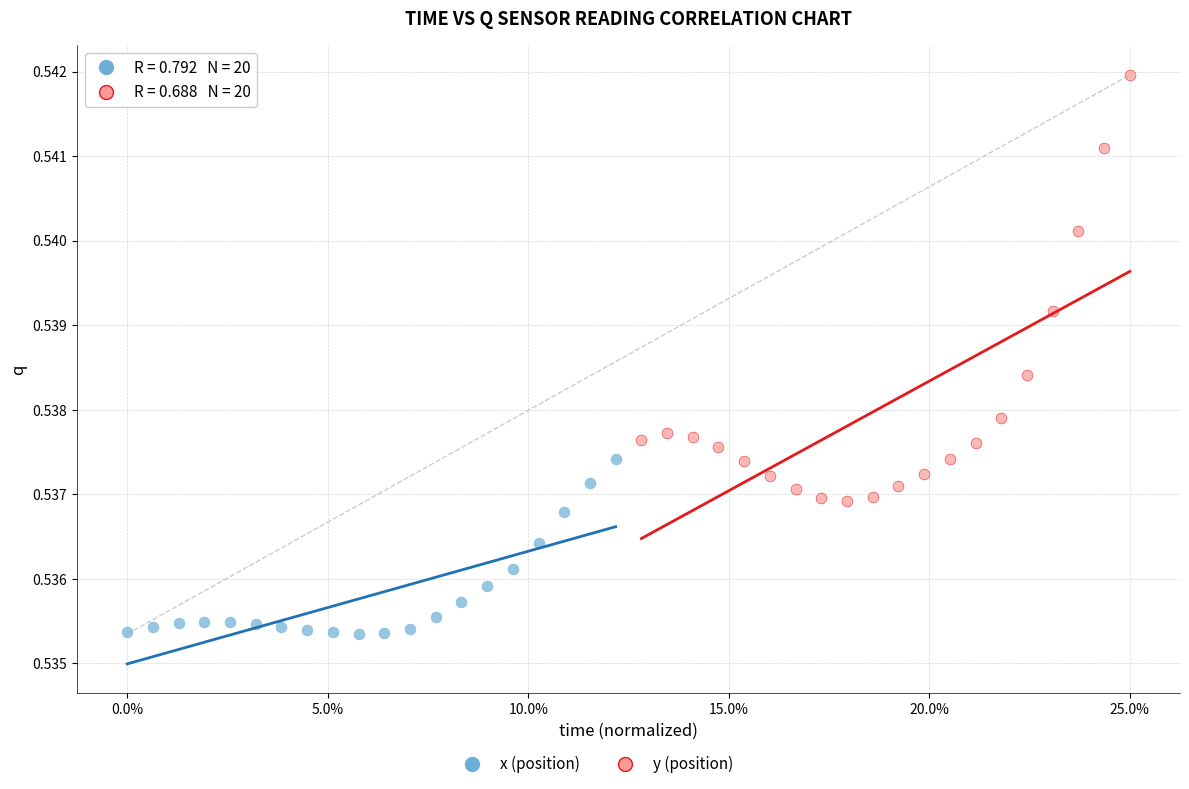

Which series contains the highest Y value?

y (position)